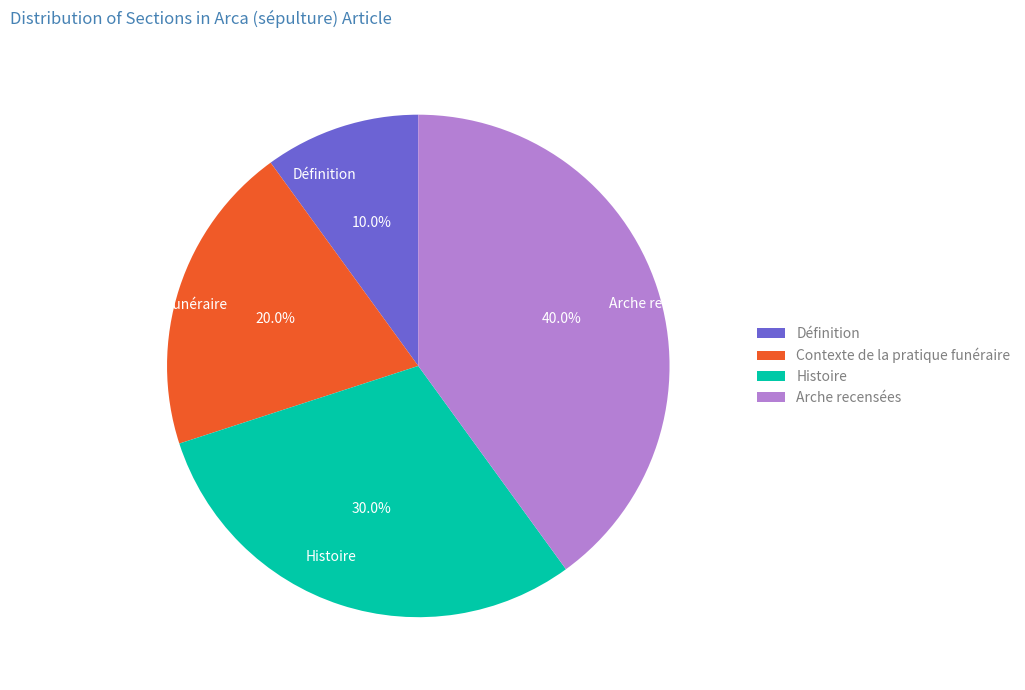

Is Histoire the majority of the pie?

No